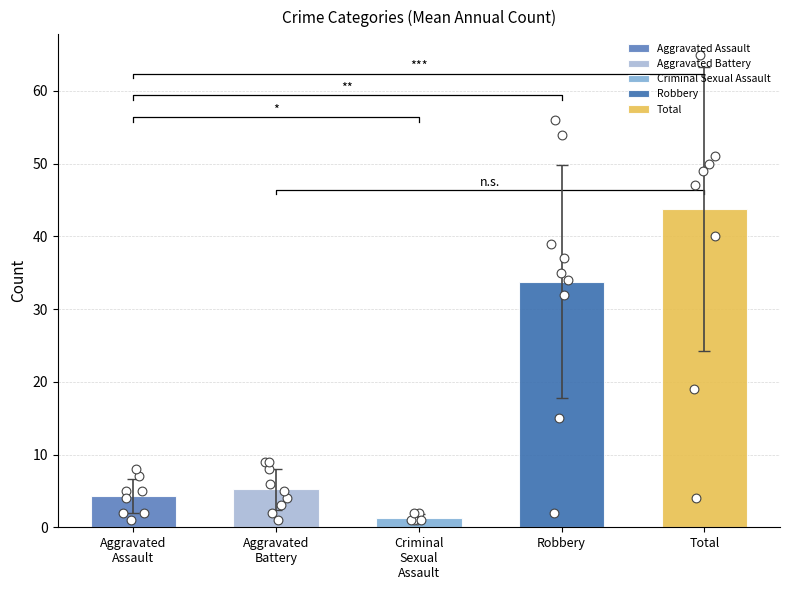

Which series contains the highest Y value?

Total